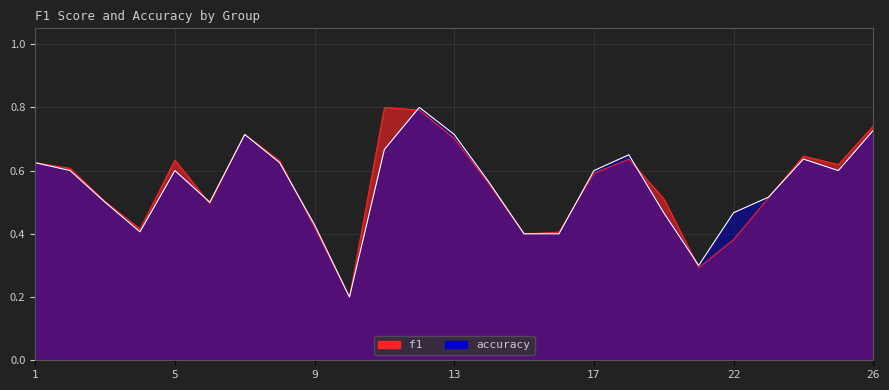

What is the sum of all f1 values?

13.8